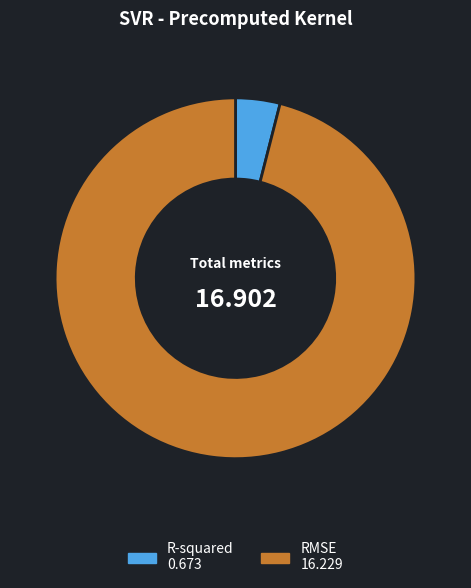

Do R-squared and RMSE together represent more than half of the pie?

Yes